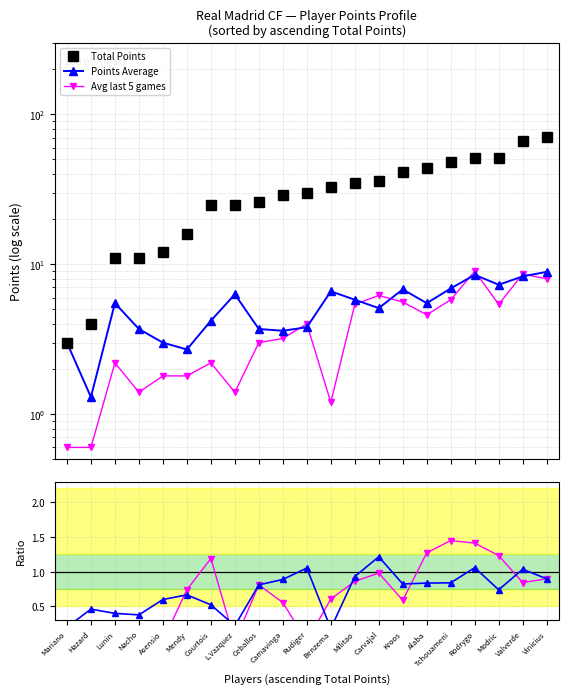

True or false: Avg last 5 games and Avg5/PointsAvg intersect in this chart.

False